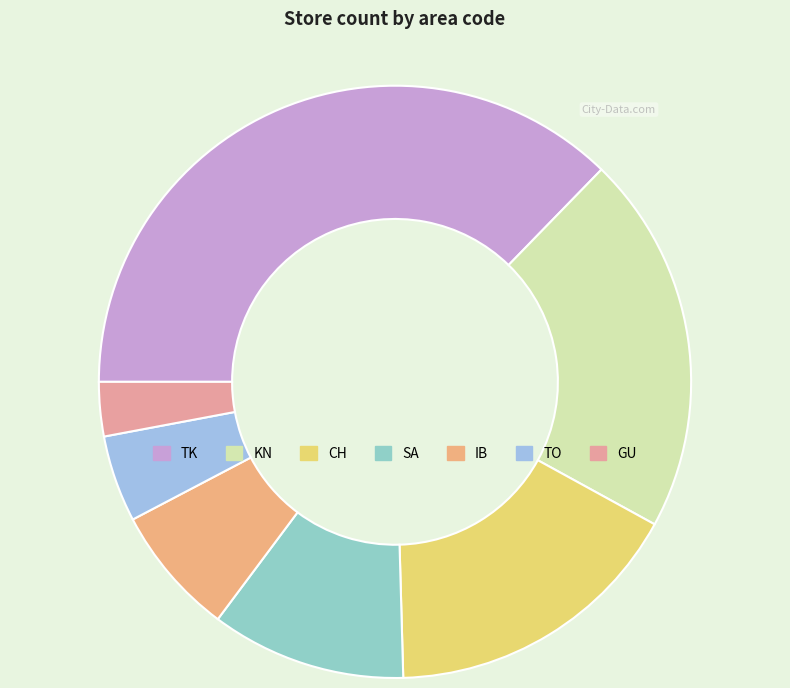

The TK slice represents 43% of the pie. True or false?

False